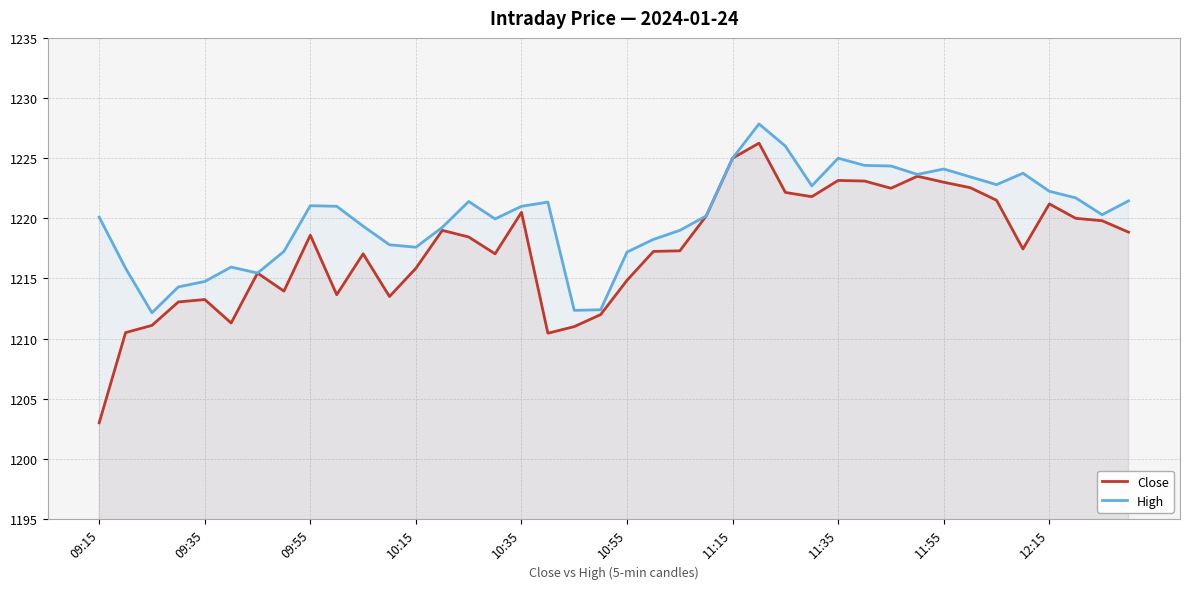

Which label corresponds to the smallest value in the chart?

09:15